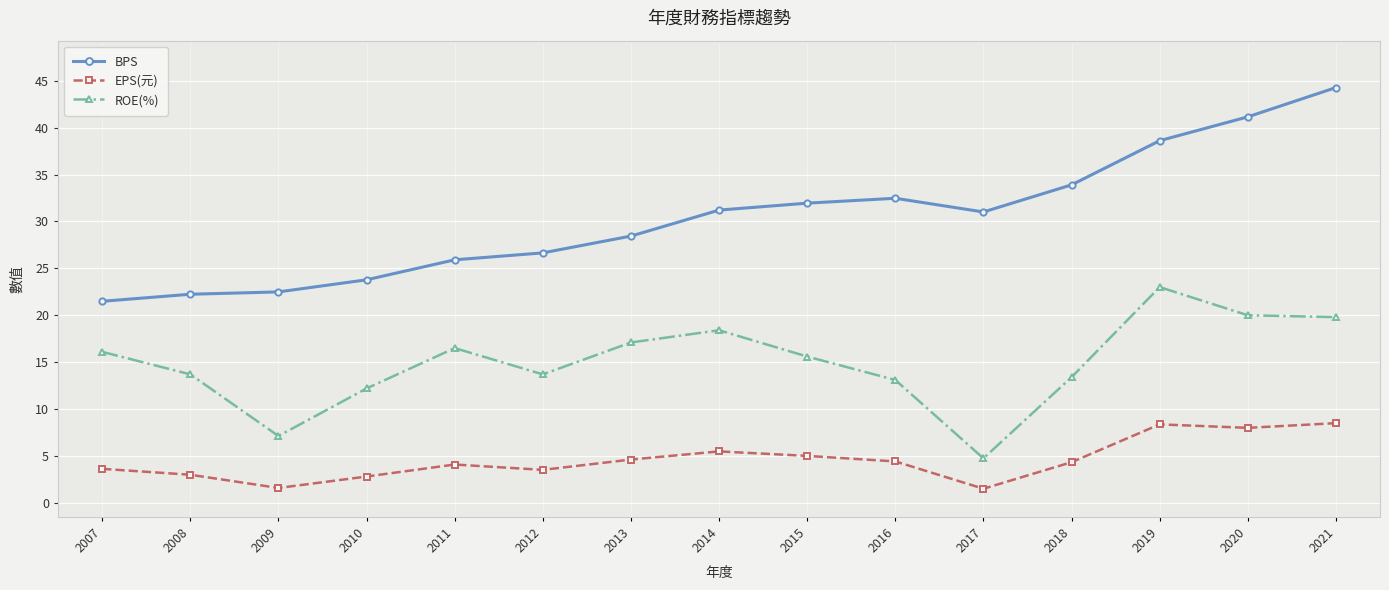

True or false: ROE(%) and EPS(元) cross at least once.

False